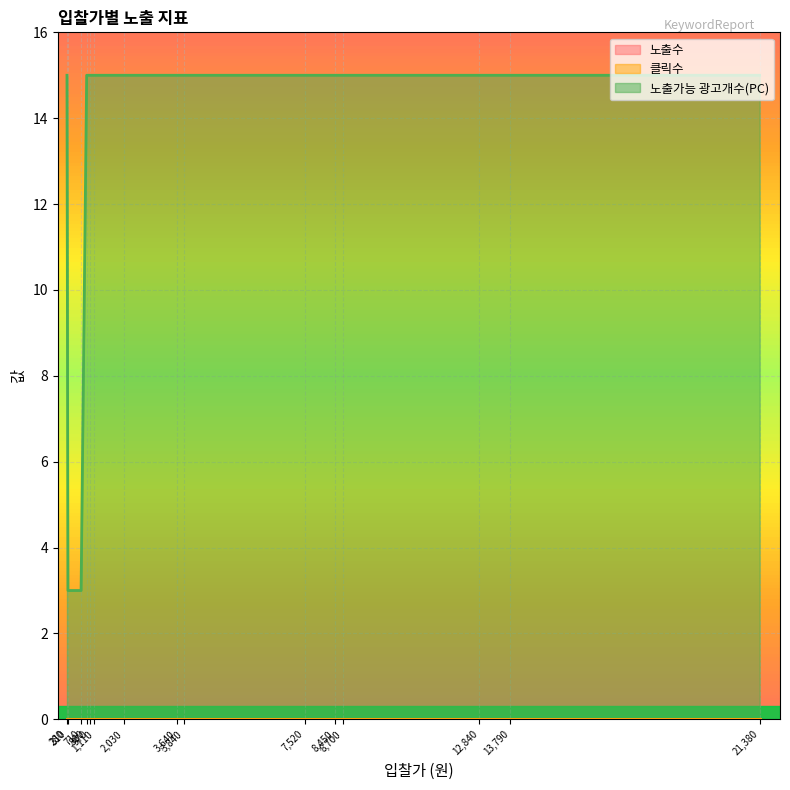

True or false: 노출수 and 클릭수 cross at least once.

False